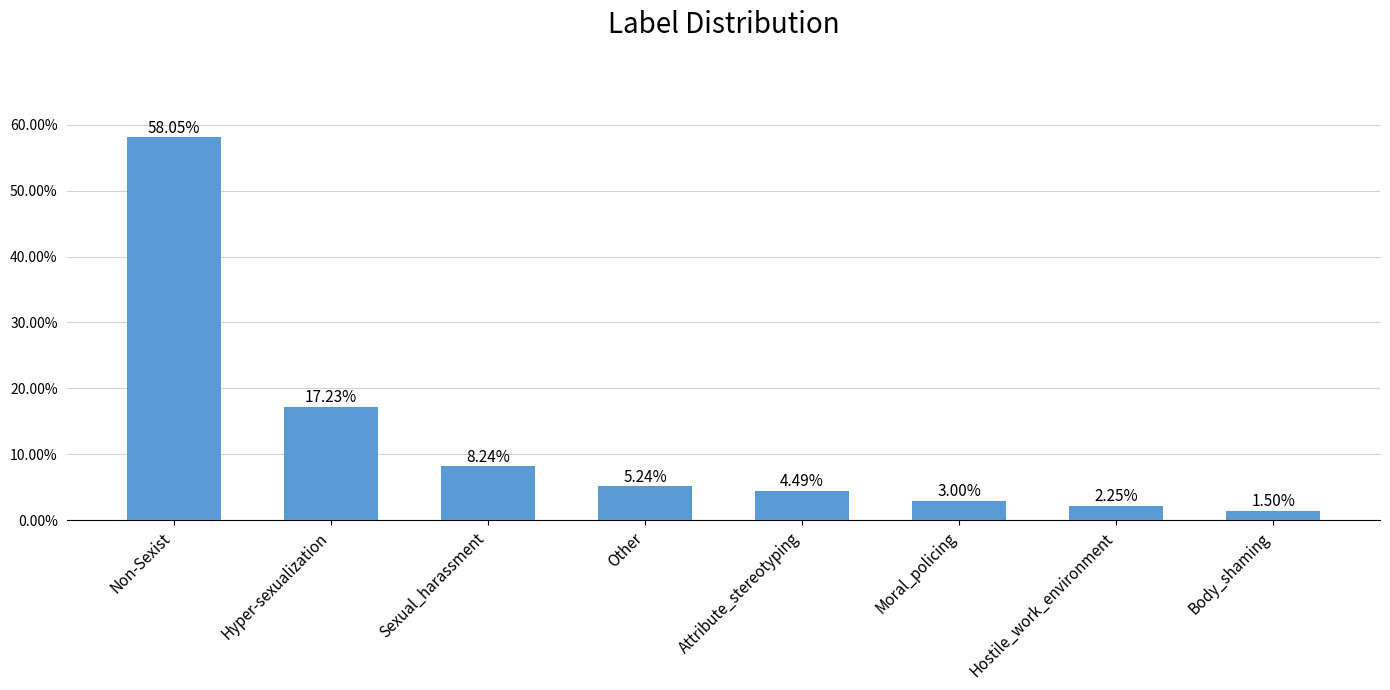

Does the chart contain any negative values?

No